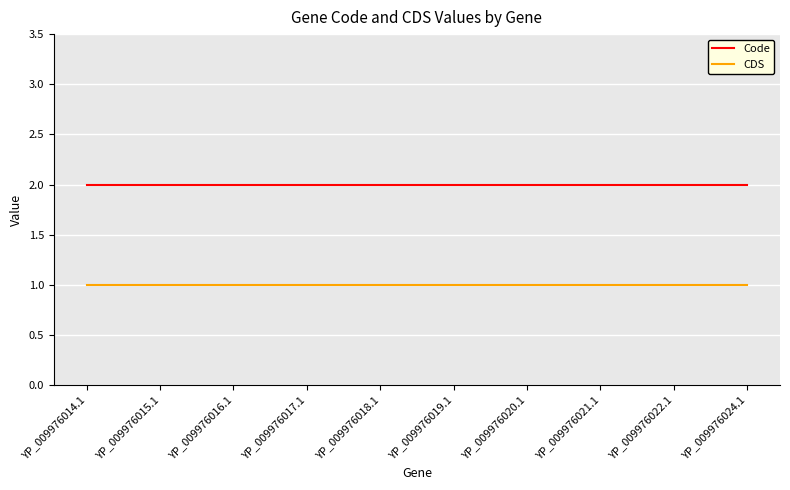

Which series has the largest total across all categories?

Code